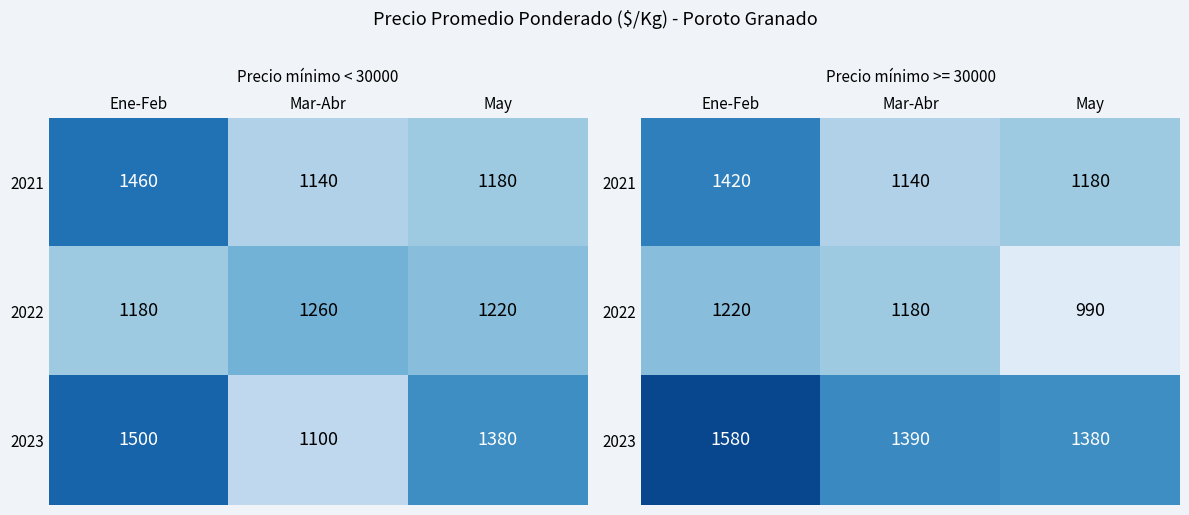

Is the value of 2021 at Ene-Feb greater than the value of 2023 at Ene-Feb?

No